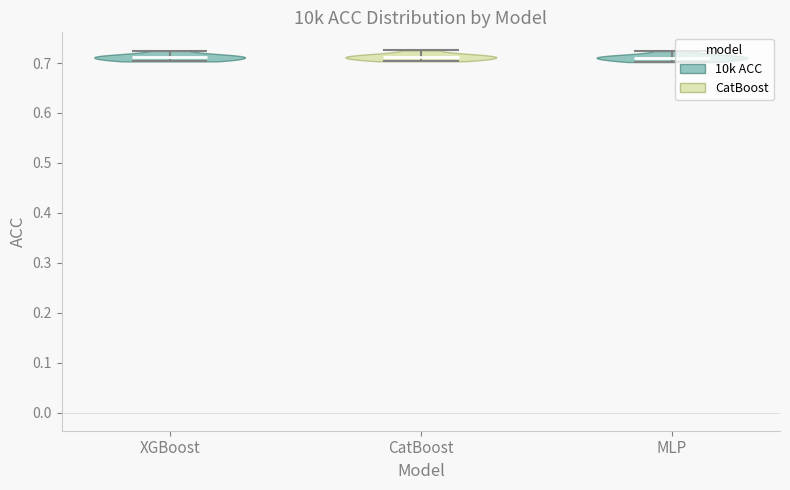

Reading left to right, read every violin against the y-axis: where its median line is, and the lowest and highest points it reaches. The values are not printed on the chart, so give them approximately, as read against the axis.

XGBoost: median line 0.71, lowest point 0.70, highest point 0.72
CatBoost: median line 0.71, lowest point 0.70, highest point 0.73
MLP: median line 0.71, lowest point 0.70, highest point 0.72